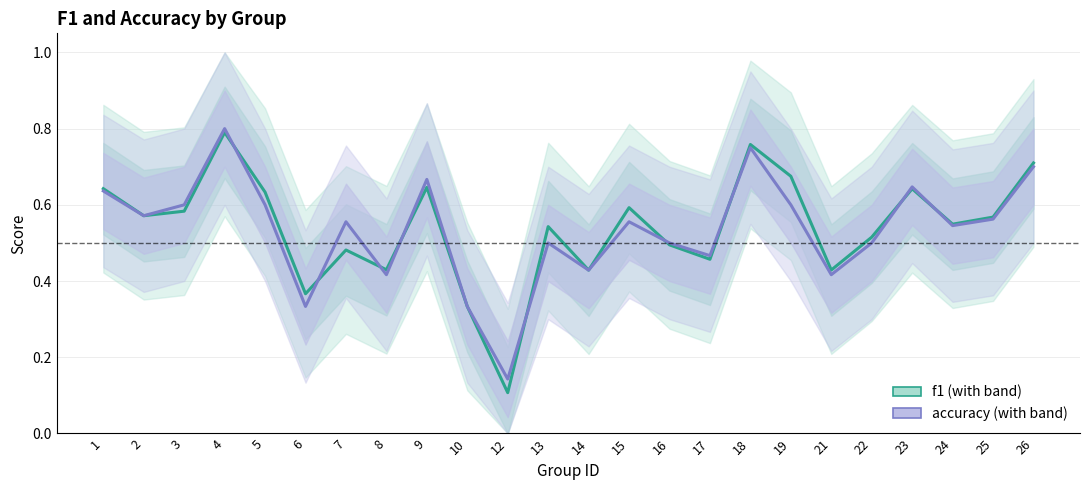

List the series in order of their overall mean, highest first.

f1, accuracy